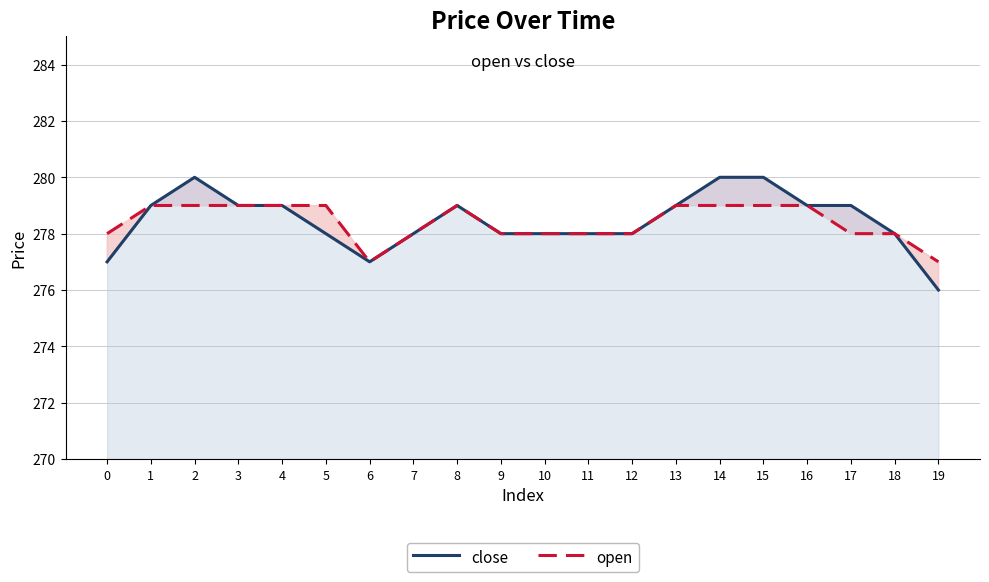

True or false: close has more than 2 points higher than both neighbors.

False